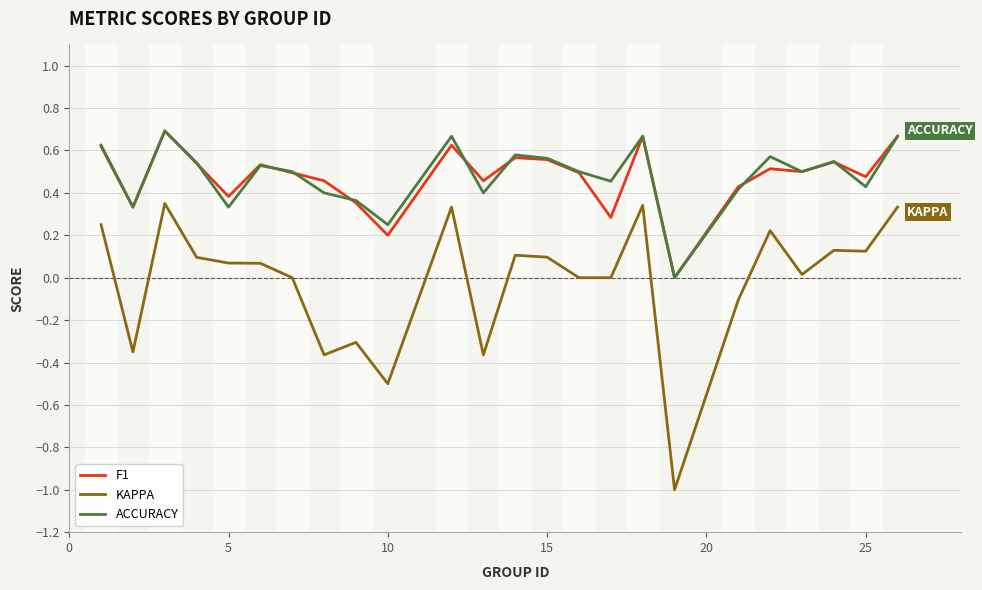

True or false: KAPPA and F1 intersect in this chart.

False